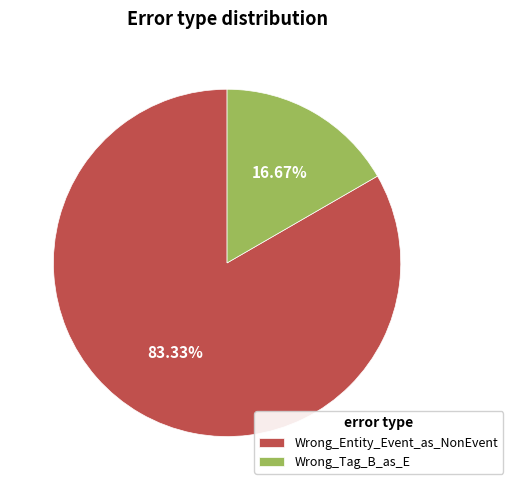

What percentage is NOT represented by Wrong_Entity_Event_as_NonEvent?

16.7%